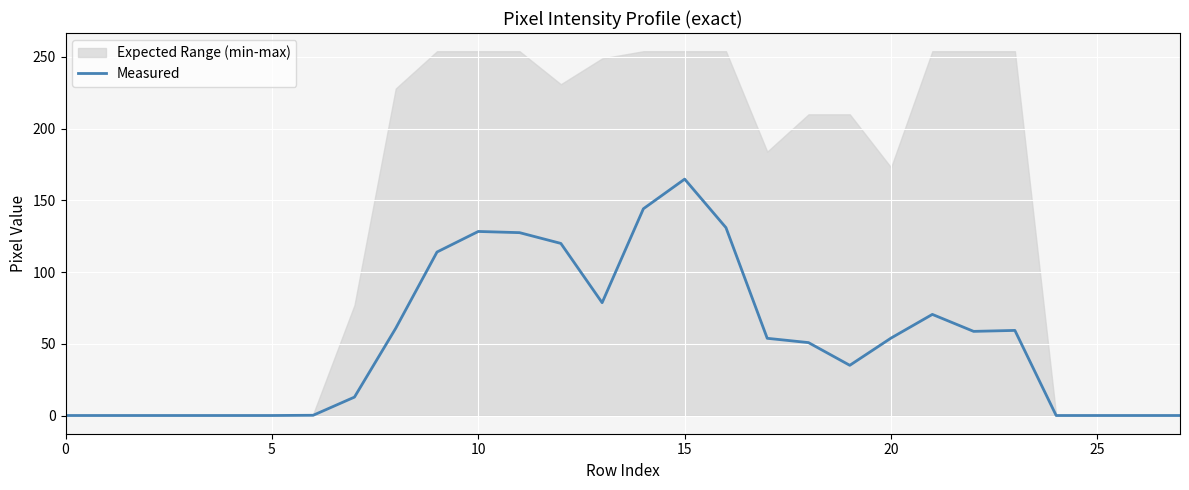

At which category does the data reach its first local peak?

10